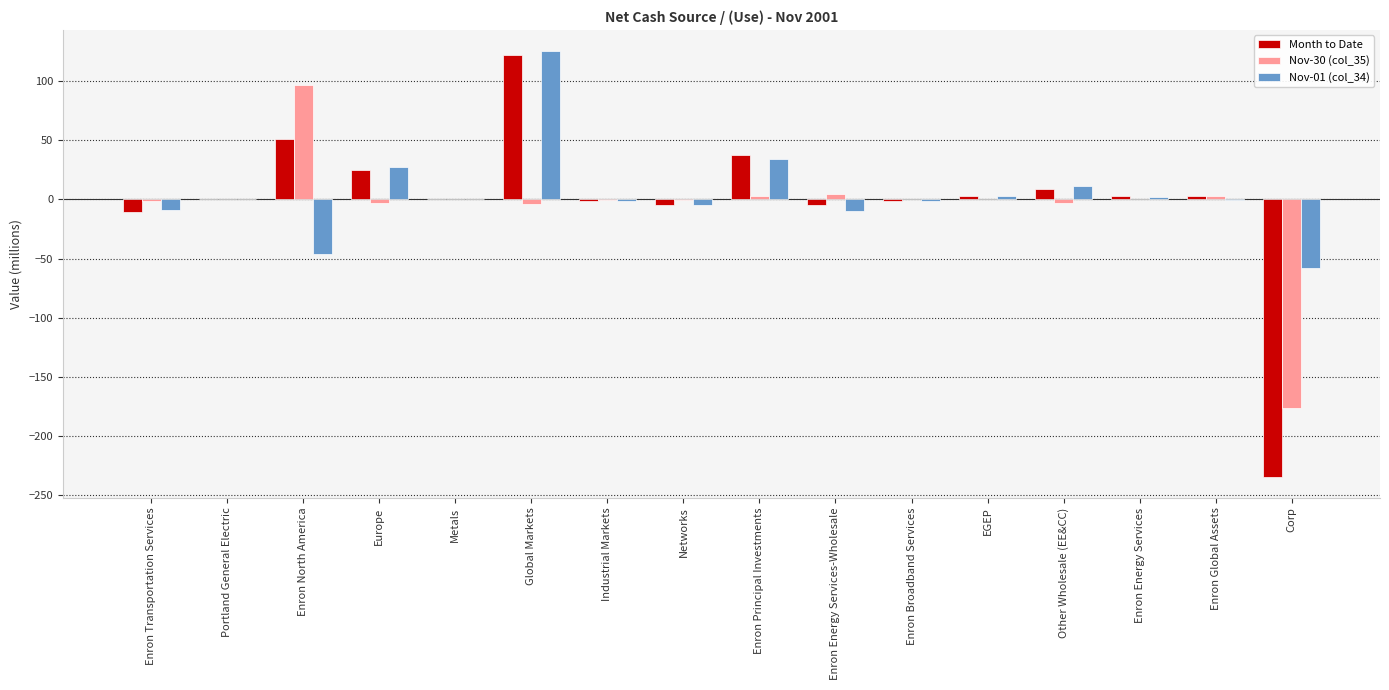

Which series has the largest range (max minus min)?

Month to Date